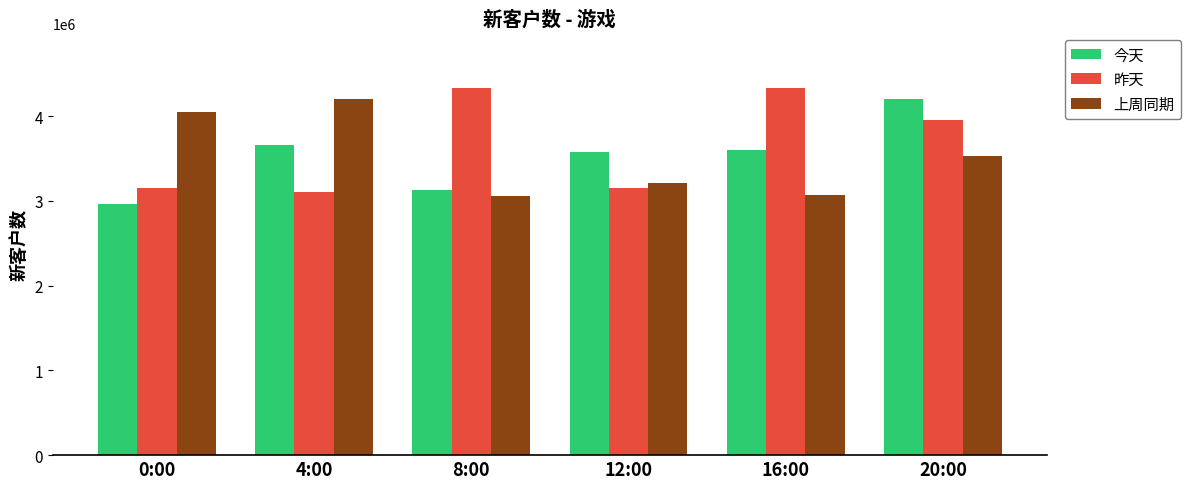

Between 0:00 and 12:00, which series saw the biggest shift?

上周同期